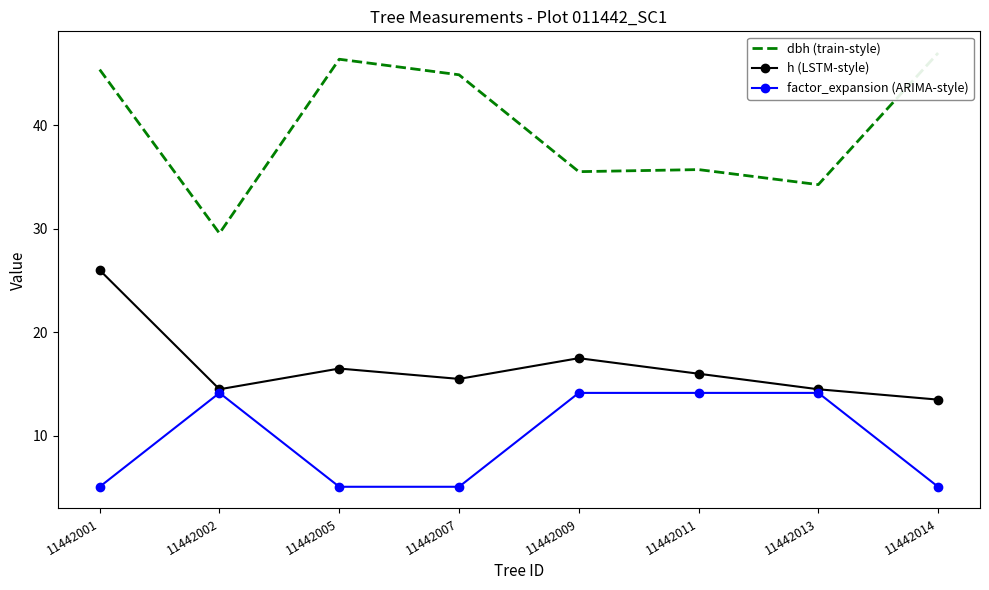

Where is the first local maximum for factor_expansion (ARIMA-style)?

11442002